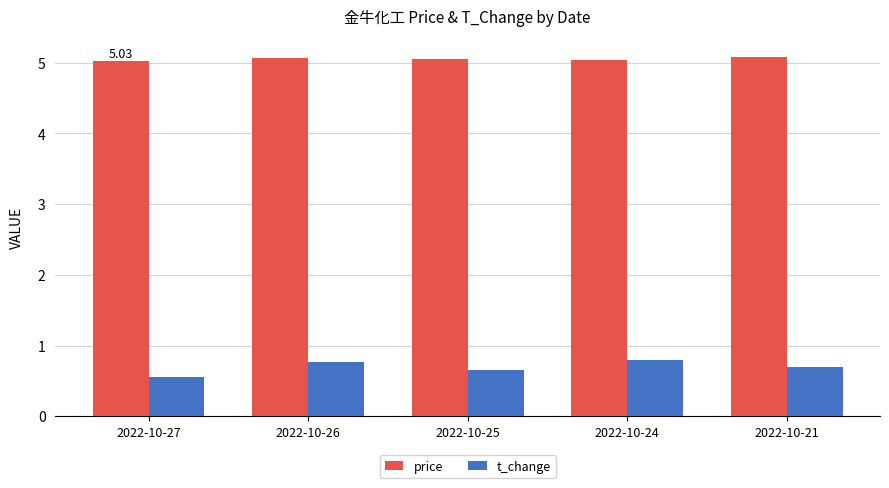

What is the sum of the price values at 2022-10-21 and 2022-10-27?

10.1